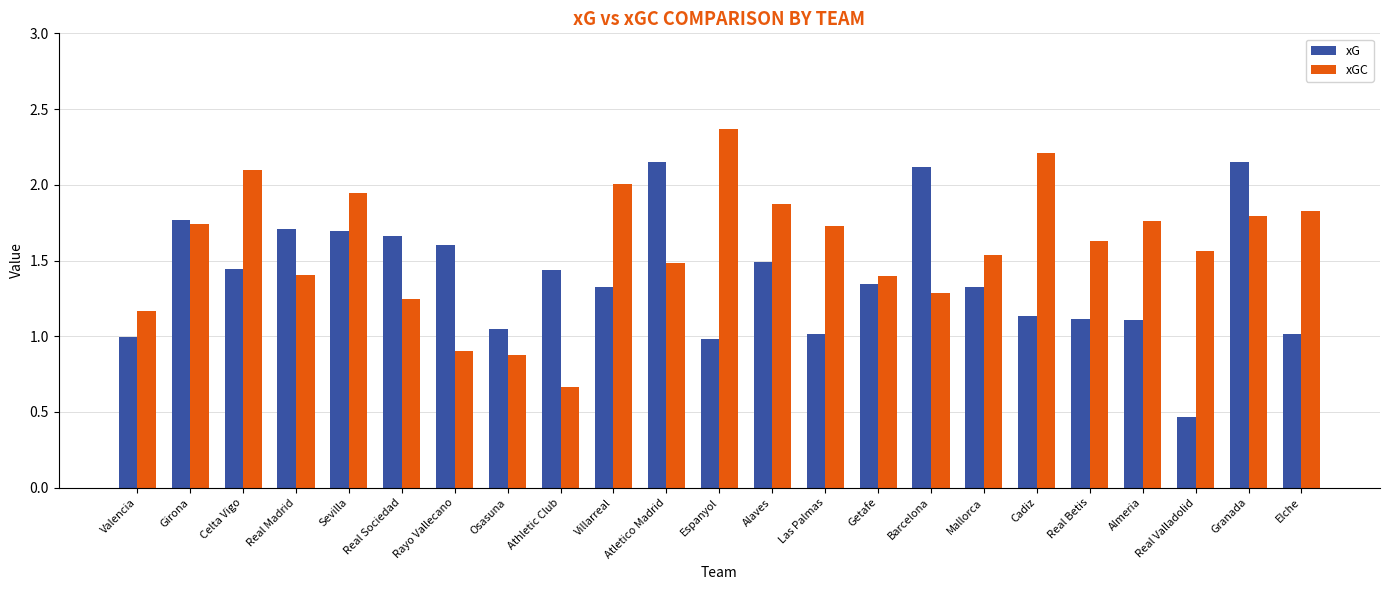

Which series changed the most between Athletic Club and Mallorca?

xGC